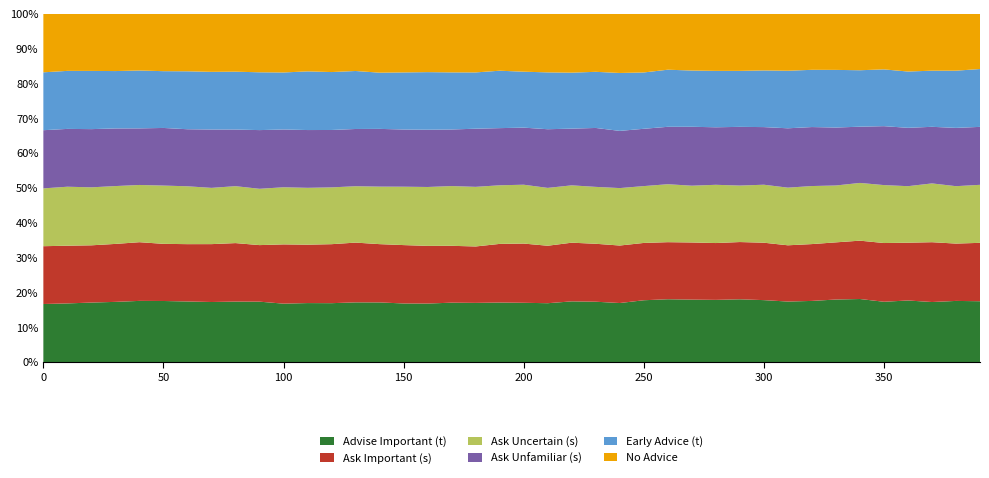

Reading right to left, extract all data points from this chart.

Advise Important (t): 390=3324.8	380=3287.5	370=3188.6	360=3229.2	350=3148.4	340=3273.2	330=3147.7	320=3051.8	310=2977.7	300=3013.8	290=3008.9	280=2942.2	270=2930.7	260=2917.7	250=2825.3	240=2671.0	230=2695.3	220=2740.5	210=2597.6	200=2605.0	190=2602.8	180=2576.1	170=2575.9	160=2565.2	150=2540.0	140=2586.7	130=2565.5	120=2542.3	110=2554.4	100=2499.5	90=2597.9	80=2555.4	70=2527.5	60=2513.7	50=2521.1	40=2483.2	30=2413.4	20=2349.9	10=2264.3	0=2197.9
Ask Important (s): 390=3190.4	380=3081.7	370=3176.3	360=3028.5	350=3065.1	340=3027.5	330=2875.9	320=2835.8	310=2767.4	300=2792.8	290=2743.6	280=2687.9	270=2681.1	260=2649.7	250=2618.7	240=2600.7	230=2587.2	220=2648.6	210=2535.9	200=2601.4	190=2563.6	180=2454.8	170=2464.6	160=2528.0	150=2530.0	140=2526.1	130=2567.2	120=2546.2	110=2527.4	100=2534.8	90=2431.2	80=2471.3	70=2435.5	60=2376.9	50=2358.7	40=2381.9	30=2323.1	20=2260.3	10=2227.9	0=2187.5
Ask Uncertain (s): 390=3169.5	380=3085.4	370=3120.9	360=2963.0	350=3023.7	340=2995.7	330=2861.5	320=2896.1	310=2835.6	300=2820.6	290=2706.8	280=2754.8	270=2664.0	260=2690.6	250=2597.3	240=2597.7	230=2540.6	220=2588.4	210=2552.4	200=2585.4	190=2562.3	180=2593.8	170=2590.1	160=2580.8	150=2530.6	140=2493.4	130=2422.0	120=2451.2	110=2461.5	100=2443.6	90=2420.9	80=2404.8	70=2366.9	60=2399.4	50=2404.8	40=2322.4	30=2318.5	20=2289.3	10=2276.2	0=2188.2
Ask Unfamiliar (s): 390=3166.1	380=3133.2	370=3005.0	360=3059.6	350=3075.7	340=2918.4	330=2915.5	320=2943.2	310=2919.9	300=2803.2	290=2813.4	280=2720.4	270=2764.3	260=2666.2	250=2618.3	240=2586.6	230=2630.7	220=2559.9	210=2588.3	200=2507.7	190=2498.5	180=2530.3	170=2452.5	160=2510.4	150=2478.1	140=2502.9	130=2458.9	120=2477.0	110=2500.7	100=2471.5	90=2523.4	80=2392.4	70=2455.5	60=2365.7	50=2378.0	40=2296.6	30=2309.8	20=2298.2	10=2231.8	0=2202.3
Early Advice (t): 390=3160.6	380=3074.8	370=2980.4	360=2951.0	350=2963.1	340=2929.3	330=2900.3	320=2855.9	310=2830.6	300=2756.2	290=2682.9	280=2667.8	270=2638.8	260=2651.0	250=2574.0	240=2619.7	230=2506.6	220=2526.3	210=2508.0	200=2457.7	190=2509.9	180=2448.8	170=2475.7	160=2523.9	150=2474.0	140=2436.7	130=2491.4	120=2499.9	110=2539.7	100=2438.4	90=2485.3	80=2444.1	70=2426.2	60=2403.1	50=2343.4	40=2348.5	30=2300.1	20=2298.2	10=2239.6	0=2190.8
No Advice: 390=3021.5	380=3060.9	370=3023.9	360=3029.8	350=2904.7	340=2932.6	330=2825.5	320=2798.4	310=2805.4	300=2758.2	290=2738.5	280=2703.0	270=2665.3	260=2599.0	250=2683.5	240=2679.3	230=2593.8	220=2660.0	210=2588.2	200=2546.2	190=2491.2	180=2553.8	170=2543.1	160=2559.7	150=2543.6	140=2555.4	130=2459.8	120=2517.2	110=2495.2	100=2512.9	90=2518.1	80=2448.0	70=2445.3	60=2387.3	50=2370.7	40=2304.0	30=2298.0	20=2257.7	10=2205.8	0=2217.6